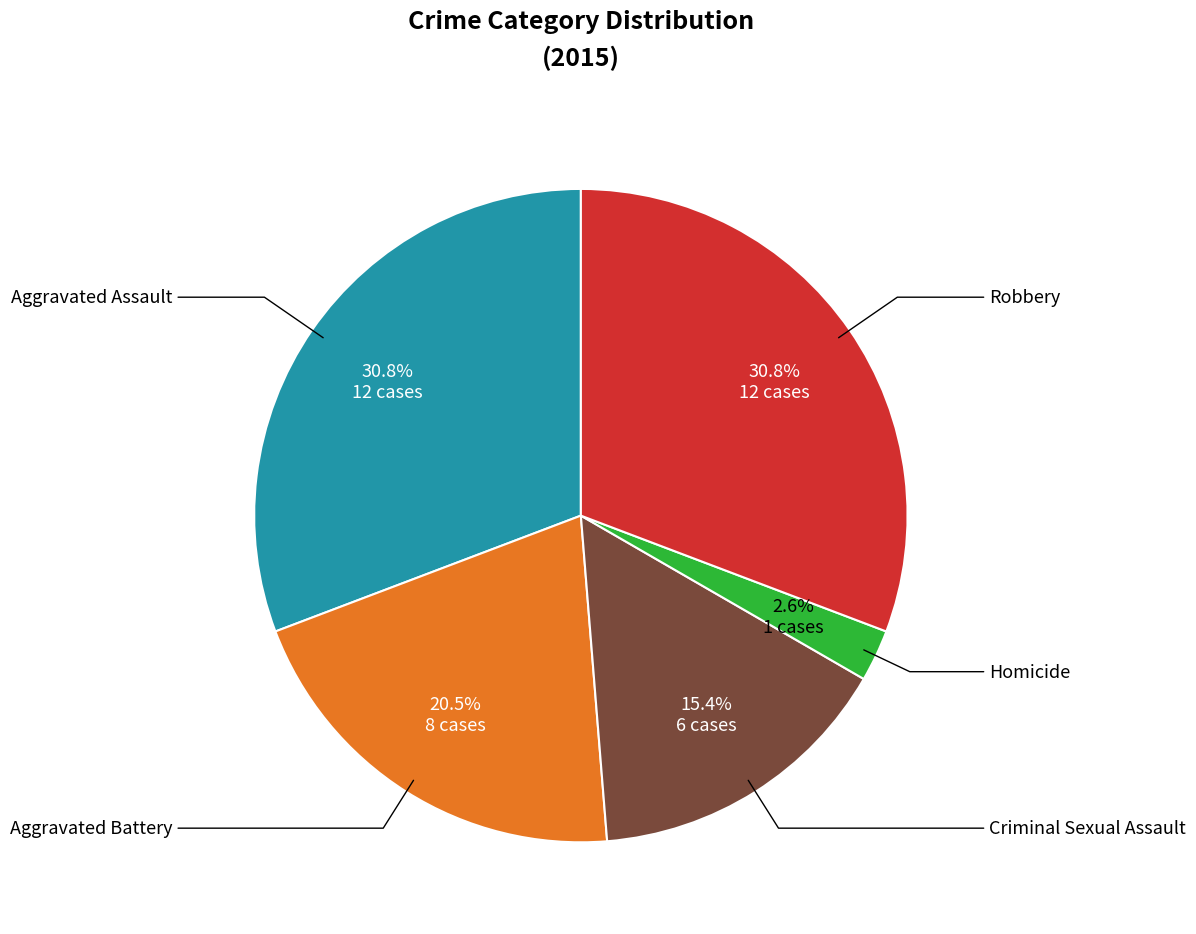

What portion of the pie excludes Robbery?

69.2%